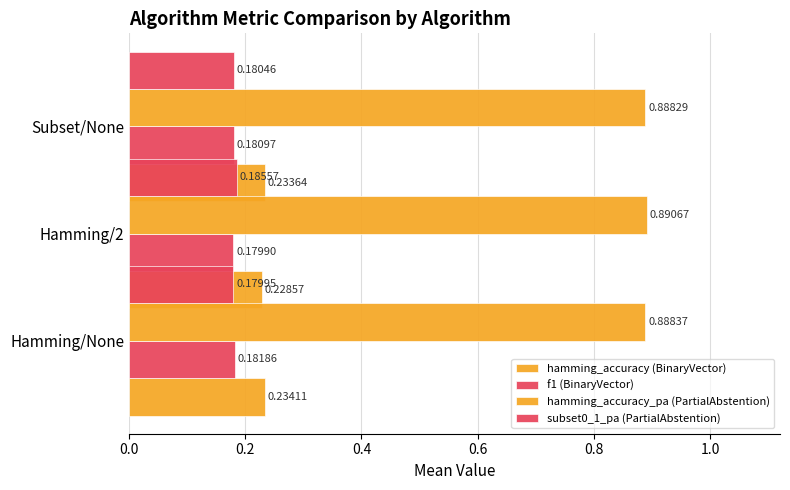

Reading left to right, what are all the values shown in this chart?

hamming_accuracy (BinaryVector): 0.2	0.2	0.2
f1 (BinaryVector): 0.2	0.2	0.2
hamming_accuracy_pa (PartialAbstention): 0.9	0.9	0.9
subset0_1_pa (PartialAbstention): 0.2	0.2	0.2